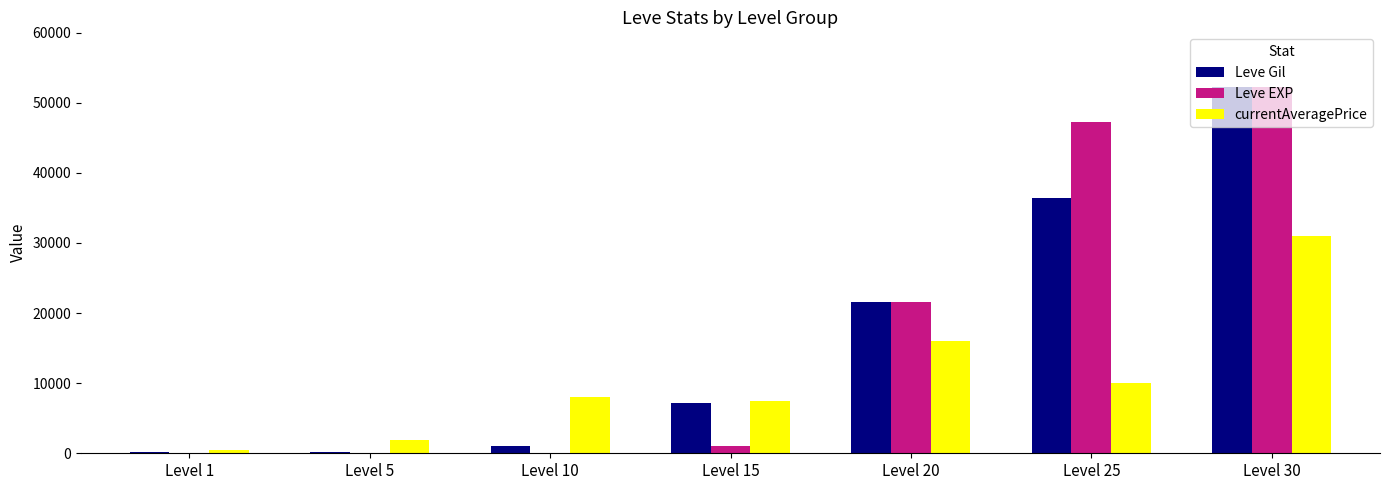

What is the sum of all Leve Gil values?

118750